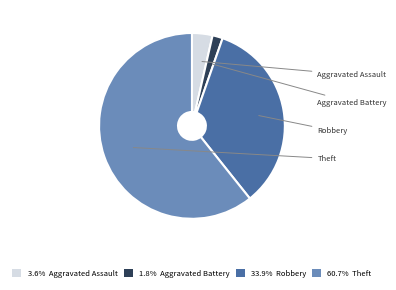

Is the sum of 33.9% Robbery and 3.6% Aggravated Assault greater than half?

No